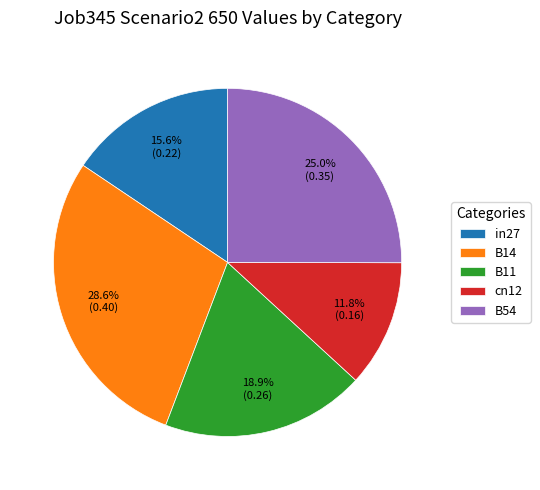

What percentage is the in27 slice, to the nearest percent?

16%